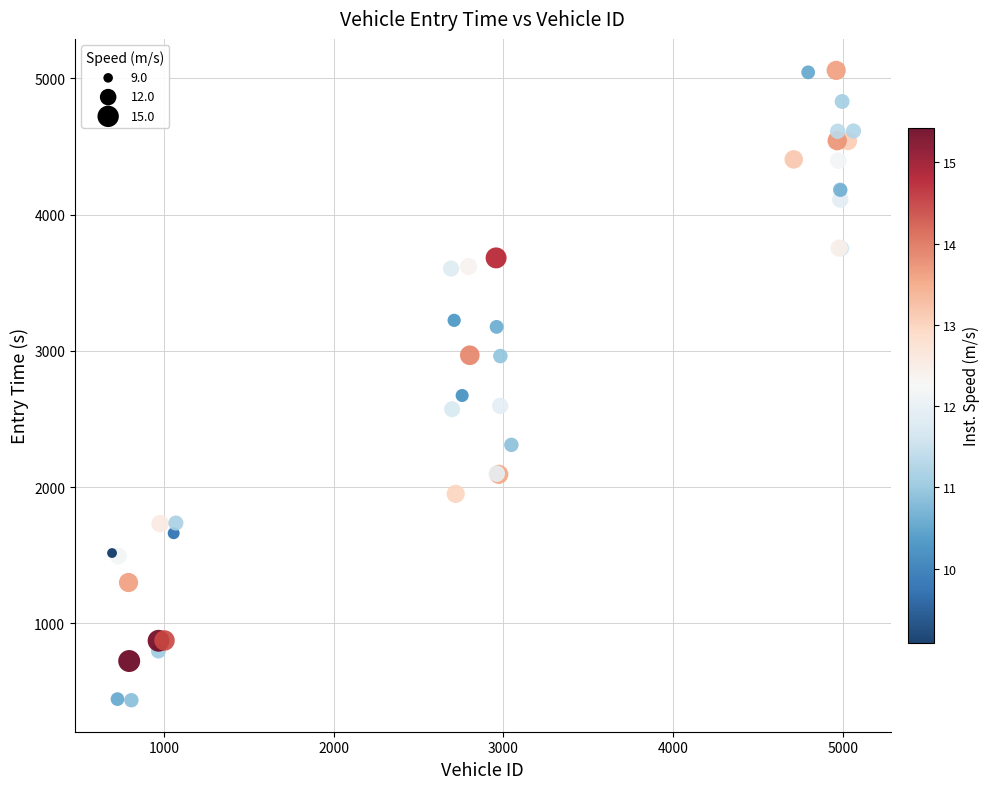

What Y value in the scatter plot is closest to 2747?

2672.8